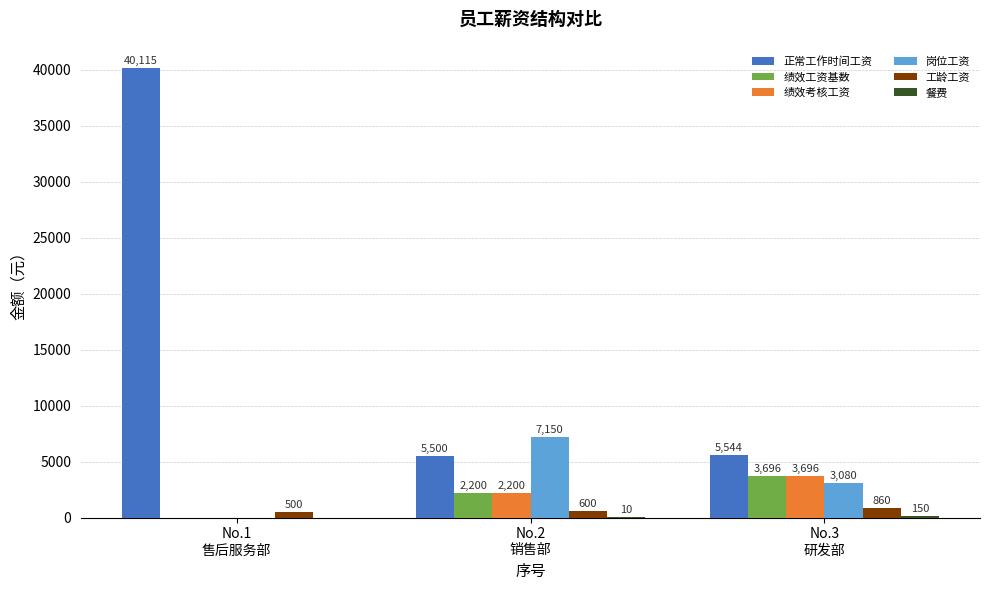

Which series changed the most between No.2
销售部 and No.3
研发部?

岗位工资